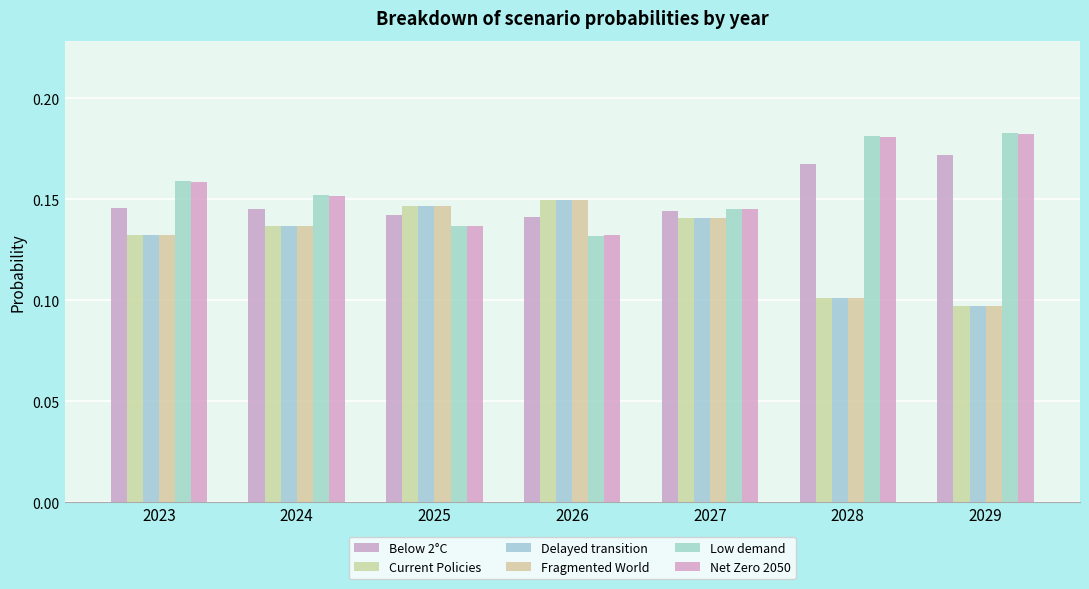

Reading left to right, list all the values displayed in this chart.

Below 2°C: 0.1	0.1	0.1	0.1	0.1	0.2	0.2
Current Policies: 0.1	0.1	0.1	0.1	0.1	0.1	0.1
Delayed transition: 0.1	0.1	0.1	0.1	0.1	0.1	0.1
Fragmented World: 0.1	0.1	0.1	0.1	0.1	0.1	0.1
Low demand: 0.2	0.2	0.1	0.1	0.1	0.2	0.2
Net Zero 2050: 0.2	0.2	0.1	0.1	0.1	0.2	0.2